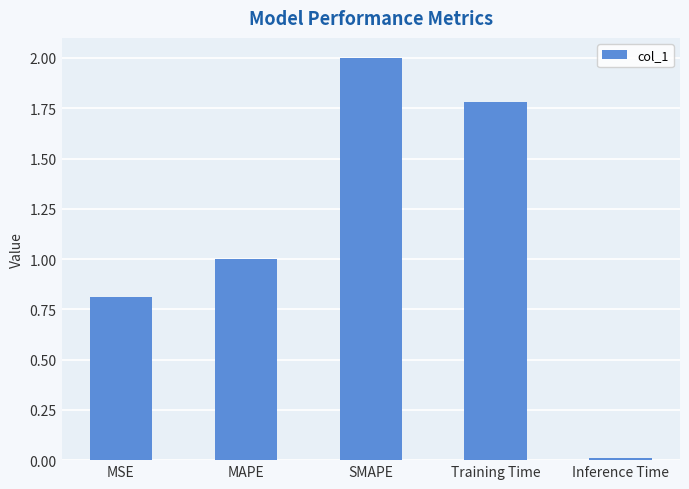

List the labels in order of value, largest first.

SMAPE, Training Time, MAPE, MSE, Inference Time